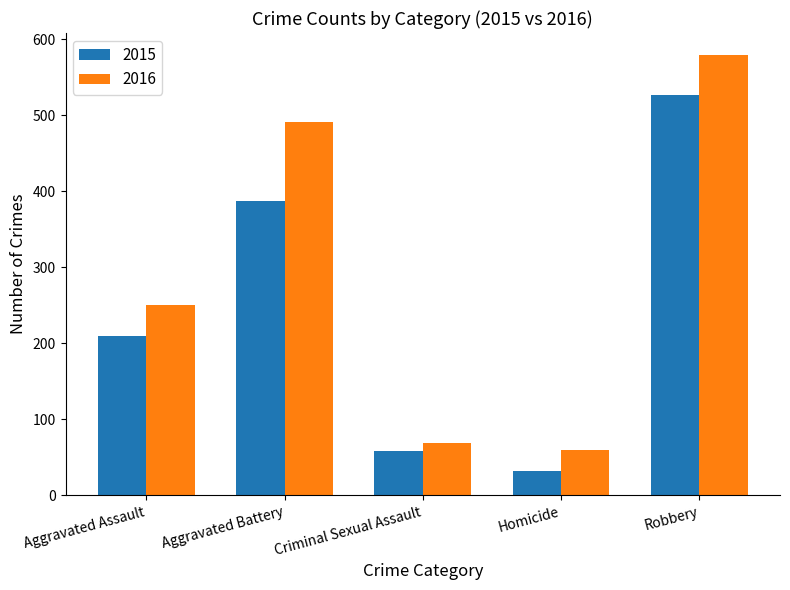

How many distinct data groups are displayed?

2